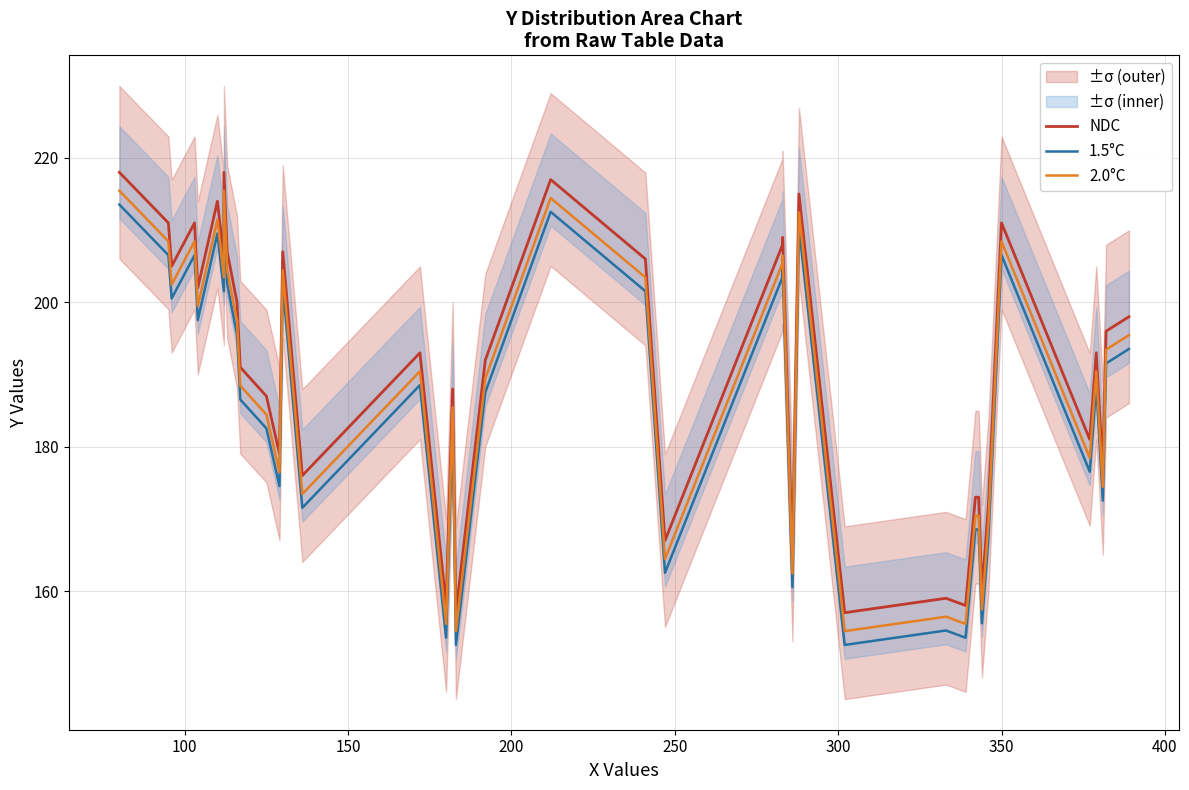

At how many categories does at least one series exceed 157?

38